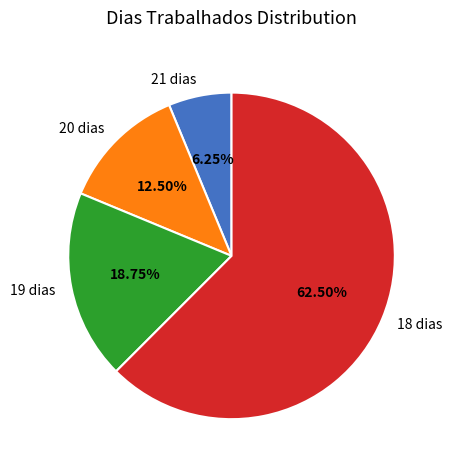

To the nearest percent, what is the average slice percentage?

25%